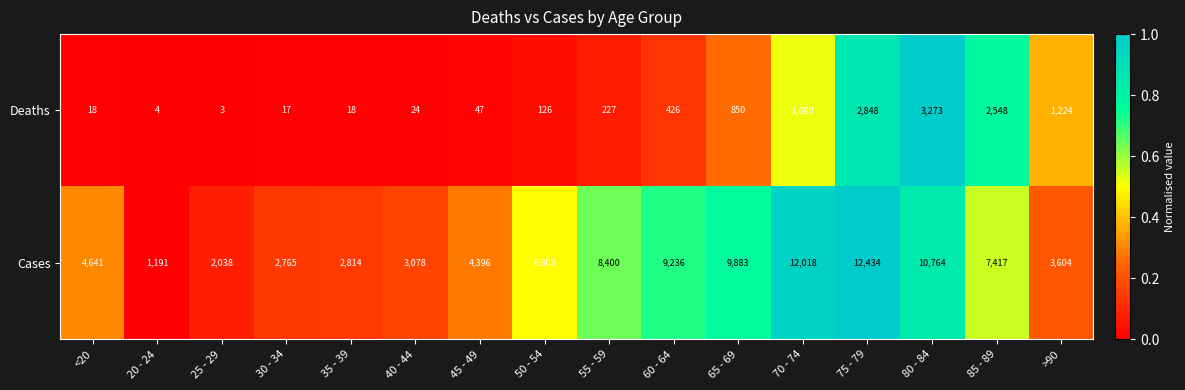

List the series in order of their peak value, highest first.

Cases, Deaths